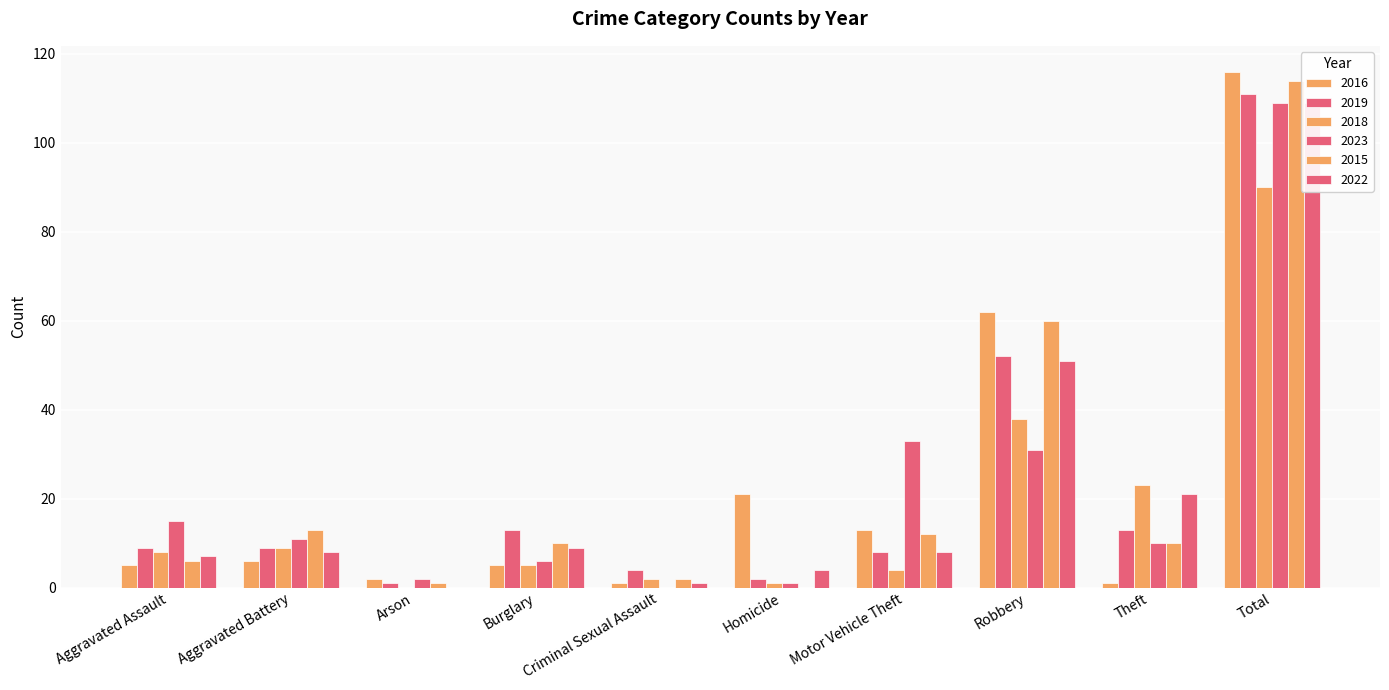

Rank the series at Theft from lowest to highest value.

2016, 2023, 2015, 2019, 2022, 2018